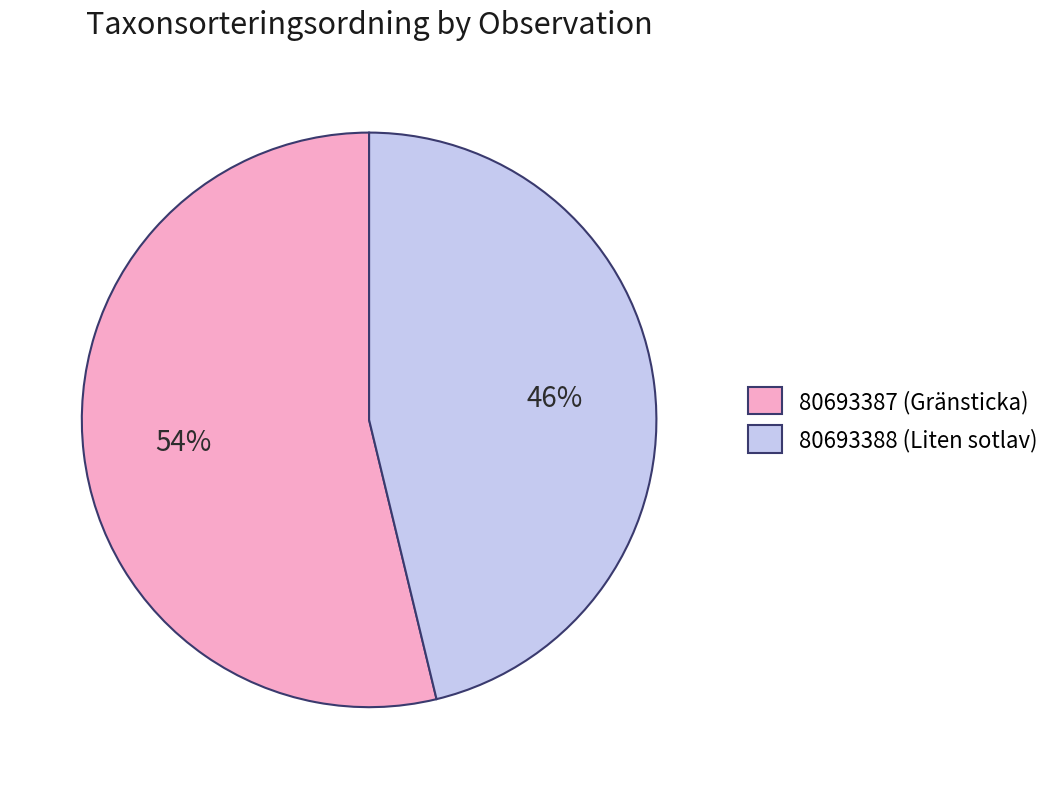

How many segments does this pie chart have?

2